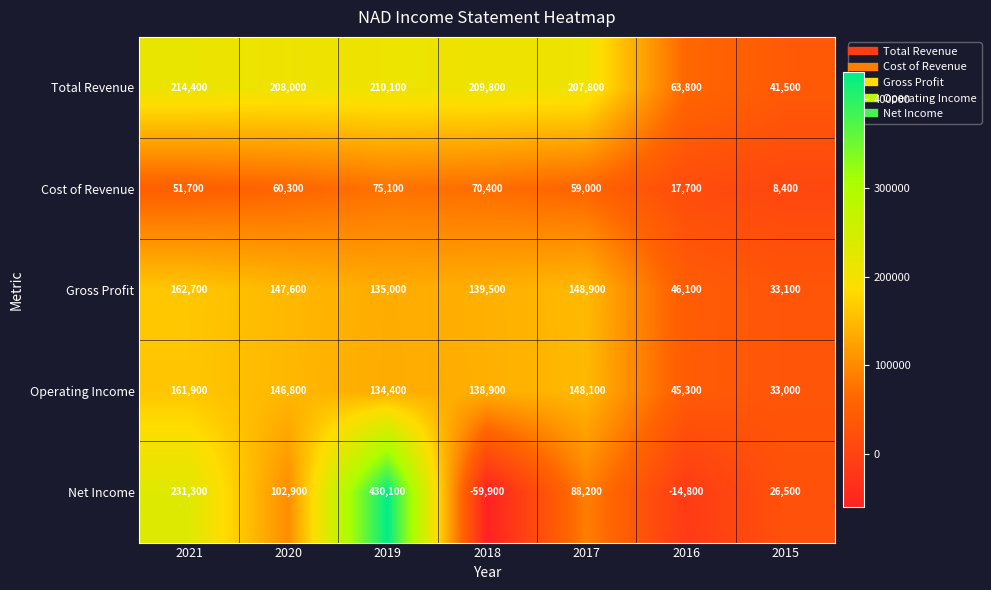

Where is Cost of Revenue nearest to the value 41750?

2021